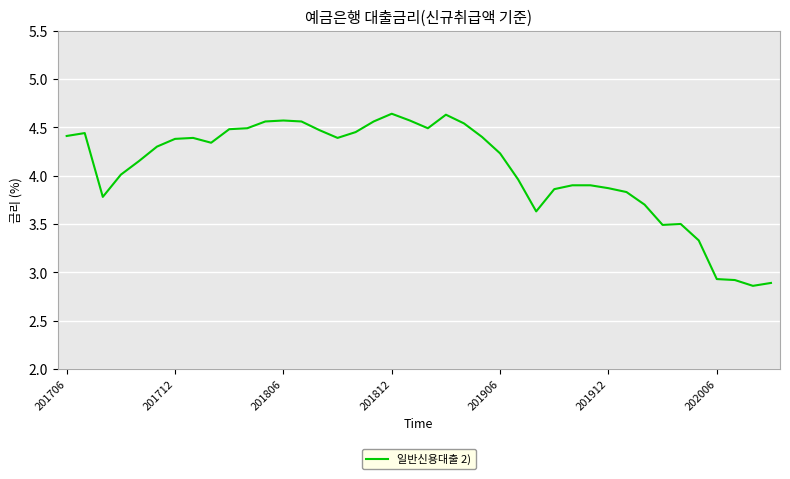

What is the minimum value shown in the chart?

2.9